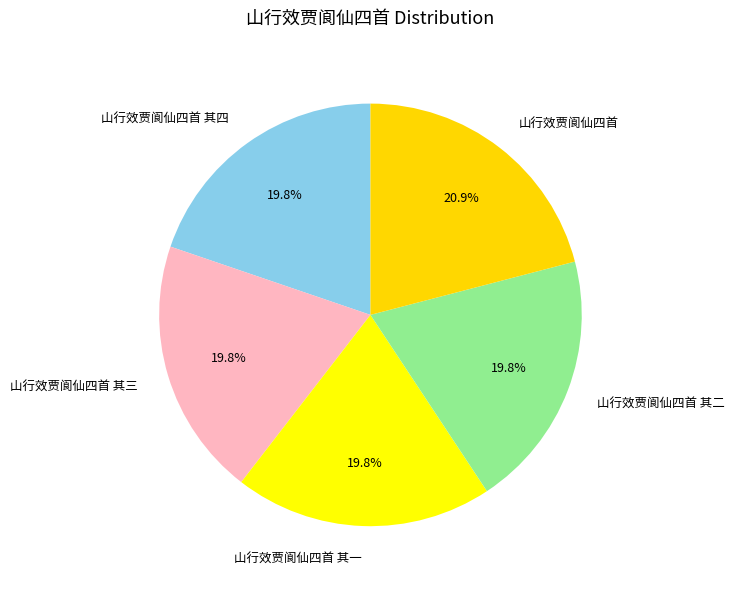

To the nearest percent, what is the difference between the largest and smallest slice percentages?

1%